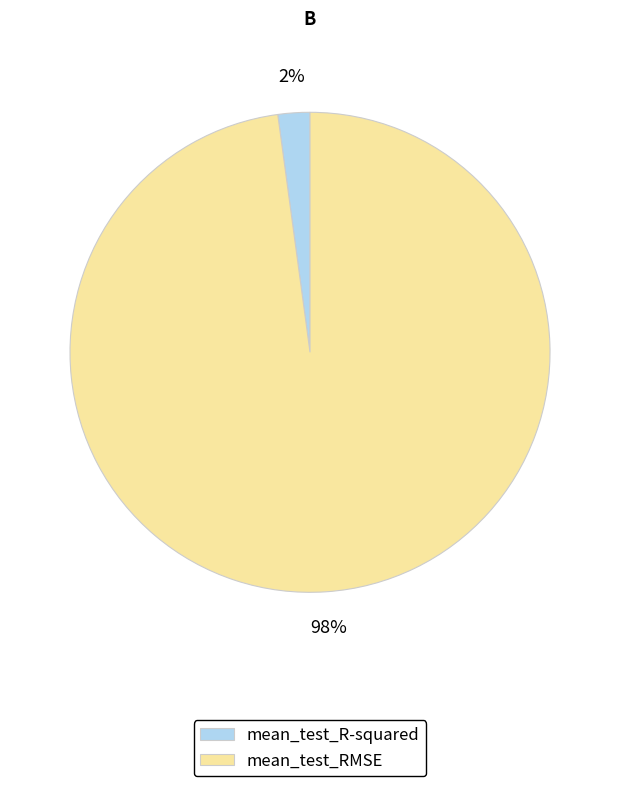

Which category has the biggest portion of the pie?

mean_test_RMSE